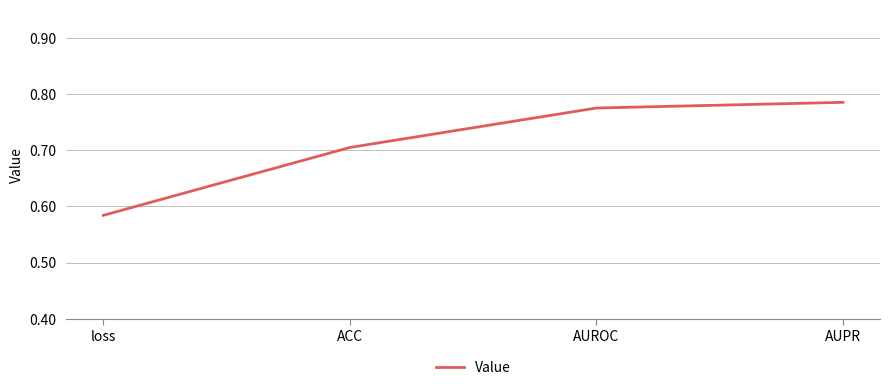

Is it true that the value at AUPR is 0.4?

False